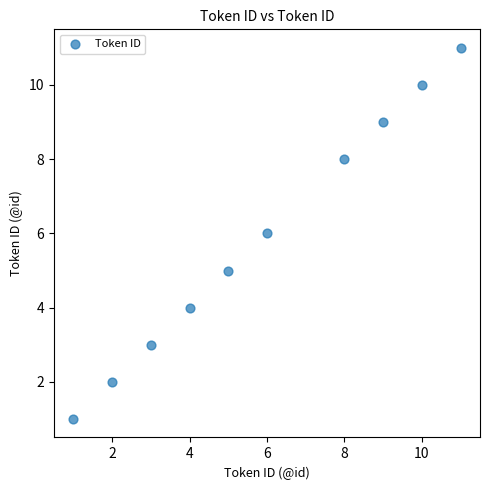

What is the range of Y values (max minus min)?

10